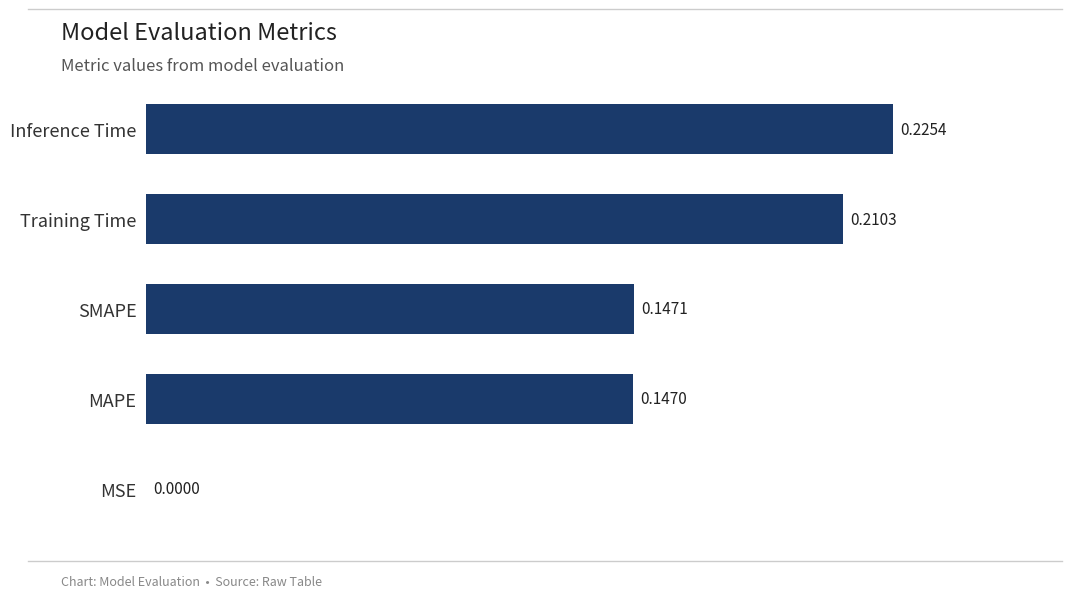

Which has a higher value, Inference Time or MAPE?

Inference Time